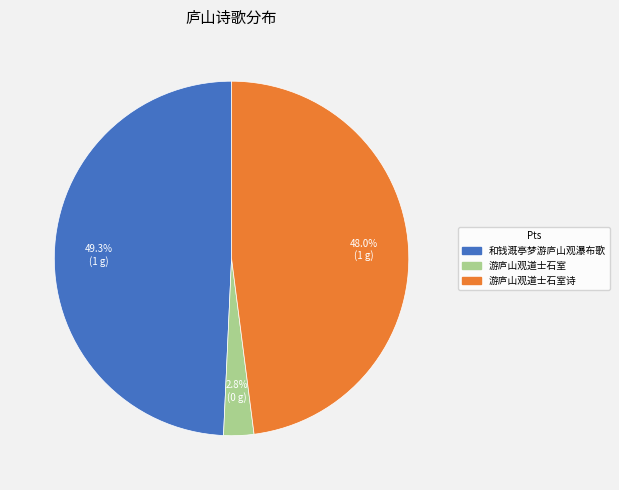

Is there a majority slice in this chart?

No